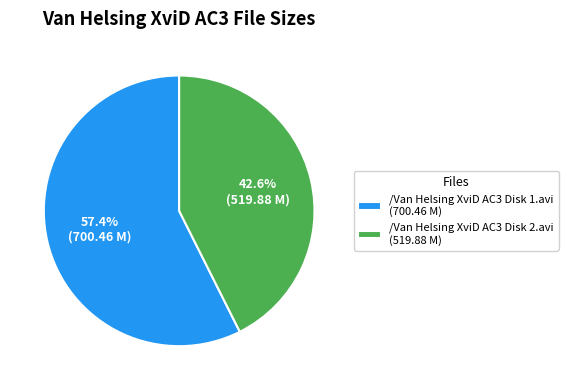

Count the number of slices in the pie.

2